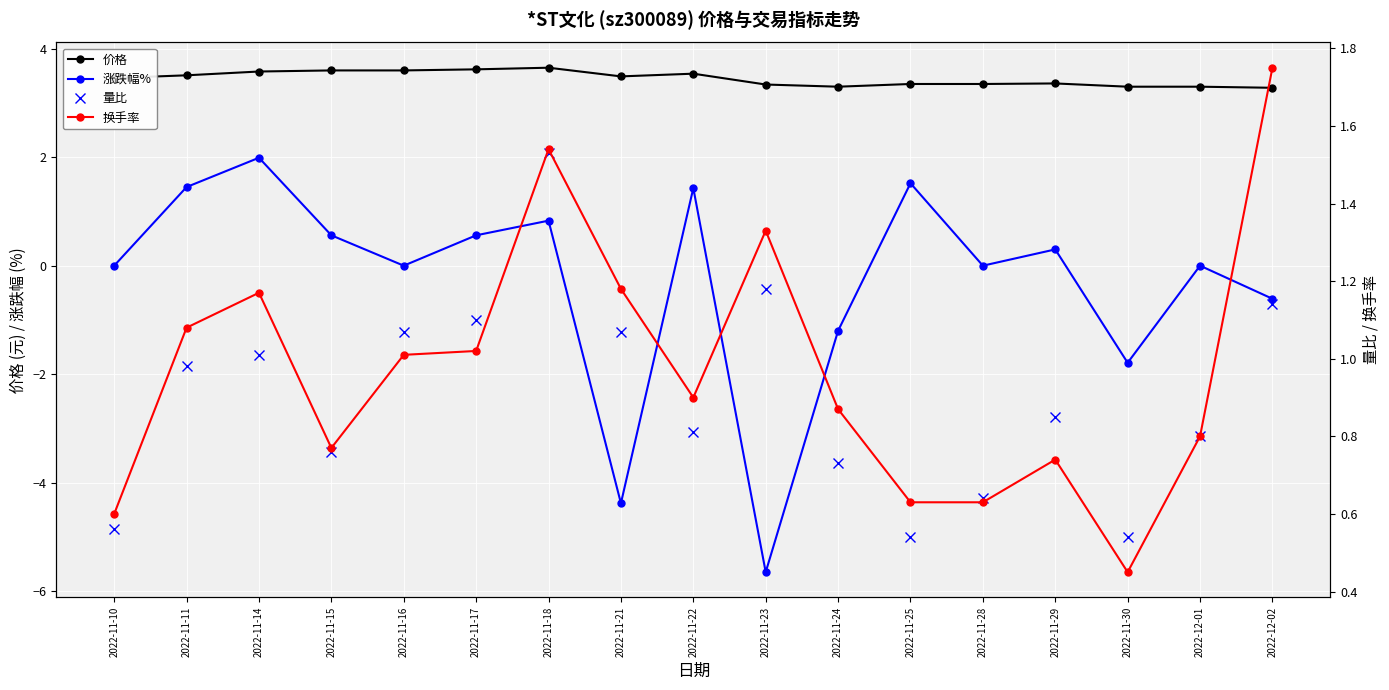

Is the value of 价格 at 2022-11-28 greater than the value of 涨跌幅% at 2022-11-15?

Yes